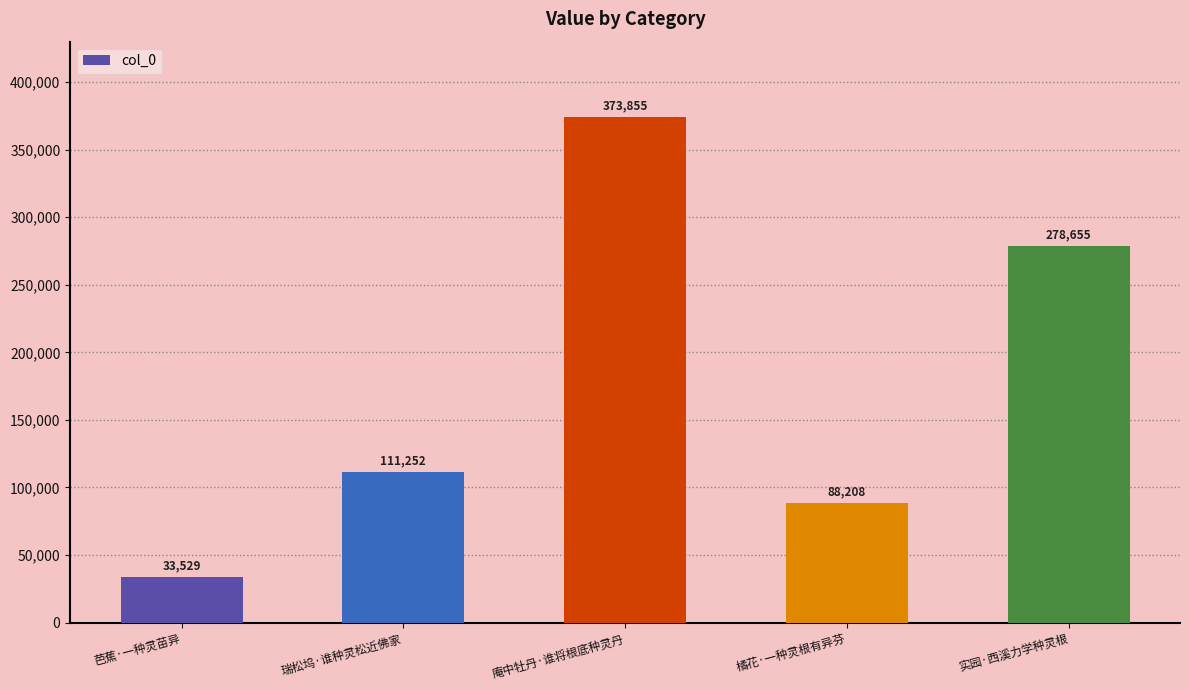

Is it true that the value at 瑞松坞·谁种灵松近佛家 is 77443?

False